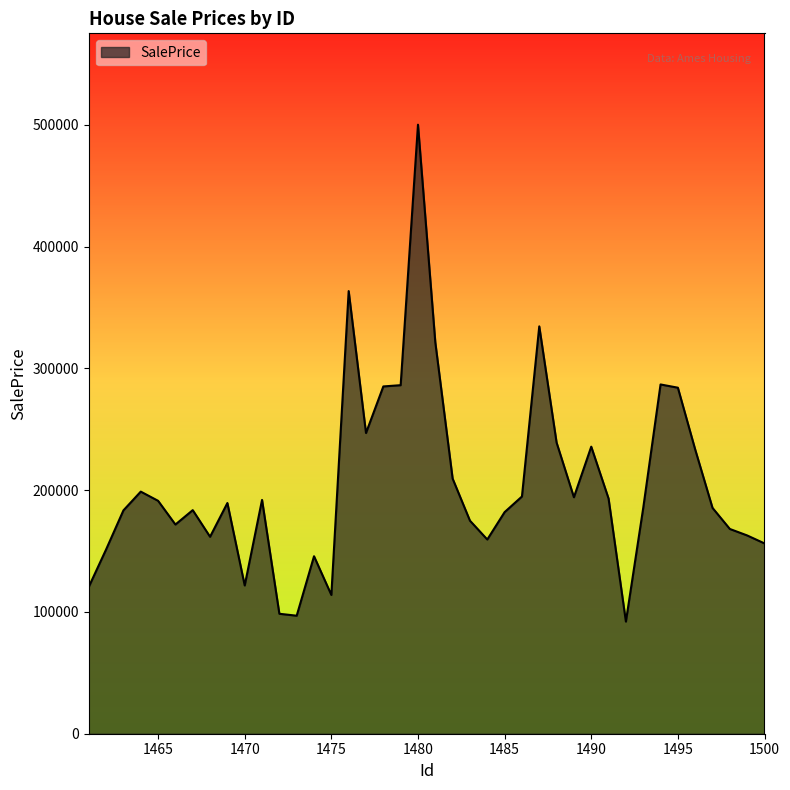

What is the difference between the maximum and minimum values?

407953.9